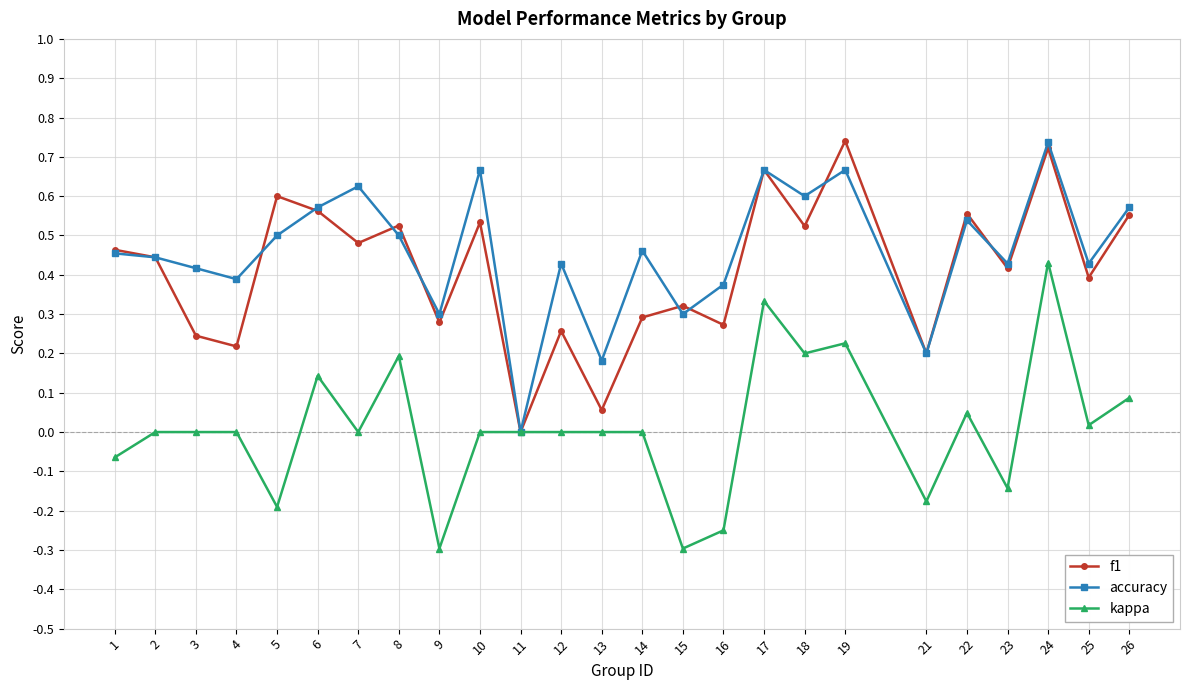

What is the minimum value for kappa?

-0.3